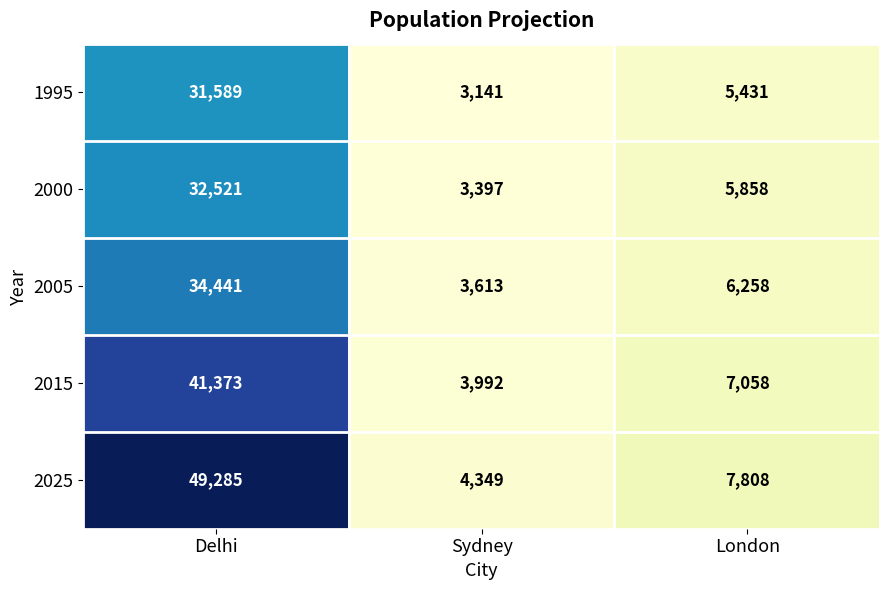

At Delhi, list the series in order from largest to smallest.

2025, 2015, 2005, 2000, 1995